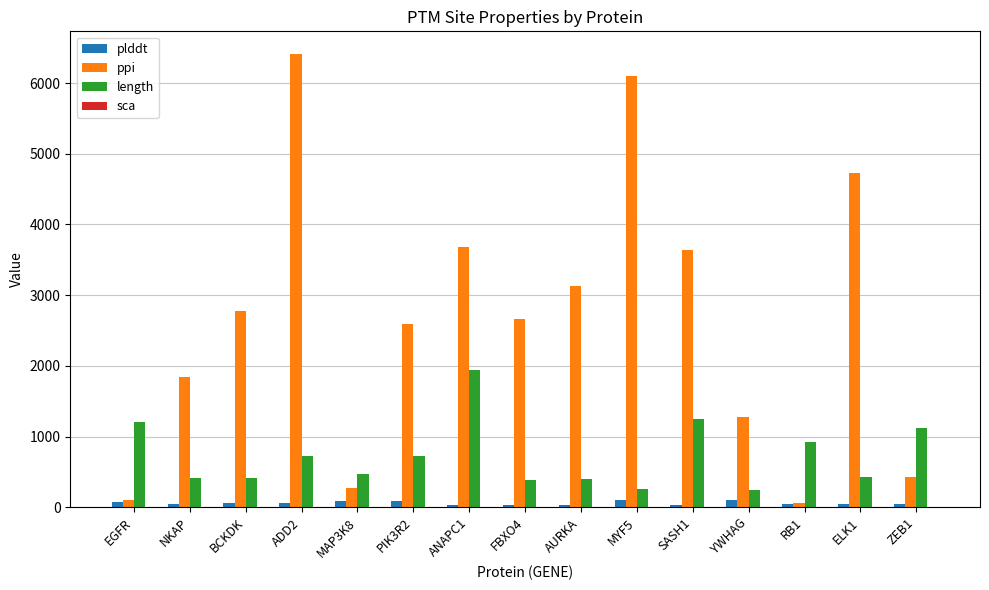

What is the average value of the length series?

728.1